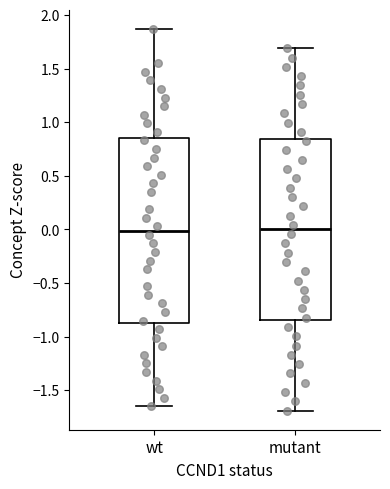

Reading left to right, transcribe this box plot: for each box, give where its median line is, the range the box spans, and where its two whiskers end, as read against the y-axis. The values are not printed on the chart, so give them approximately, as read against the axis.

wt: median 0.00, box -0.85 to 0.85, whiskers -1.65 to 1.85
mutant: median 0.00, box -0.85 to 0.85, whiskers -1.70 to 1.70